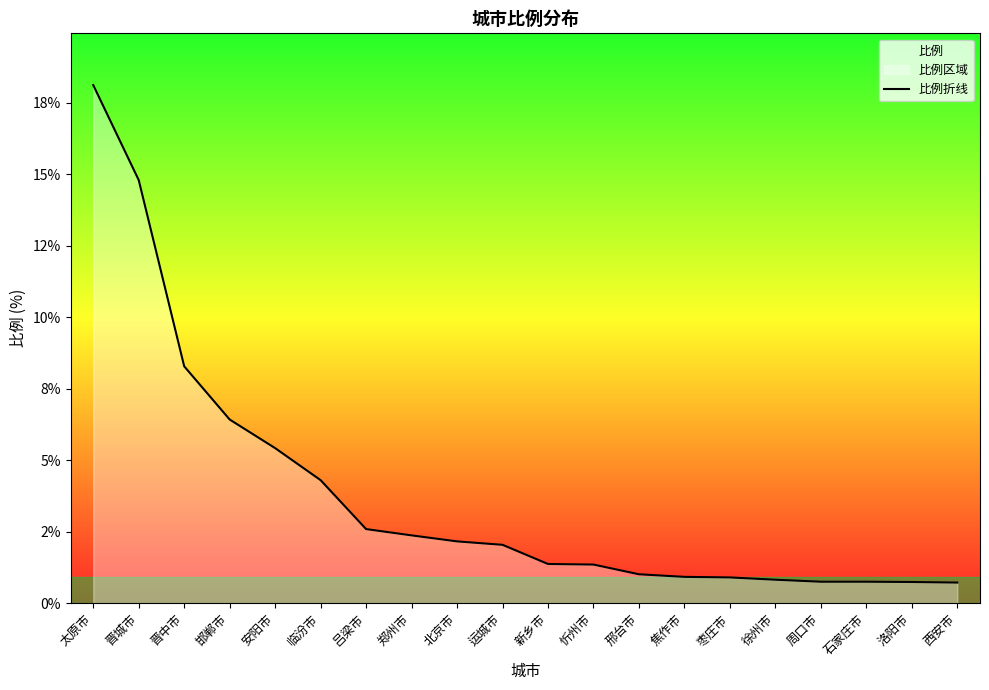

Reading right to left, what are all the values shown in this chart?

0.7	0.7	0.8	0.8	0.8	0.9	0.9	1.0	1.4	1.4	2.0	2.2	2.4	2.6	4.3	5.4	6.4	8.3	14.8	18.1